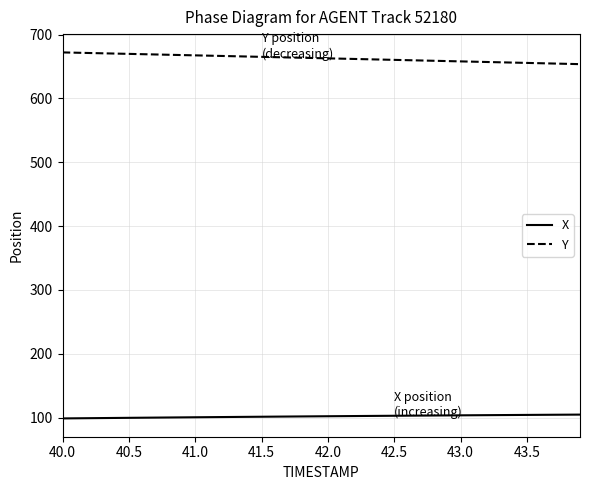

Rank the series by their average value, from highest to lowest.

Y, X